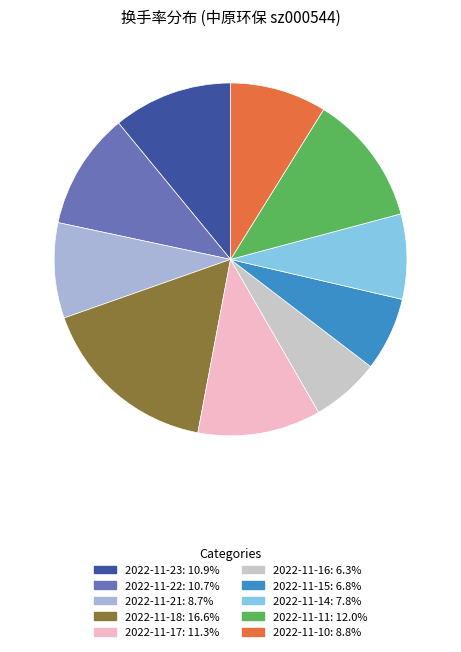

Is there a majority slice in this chart?

No